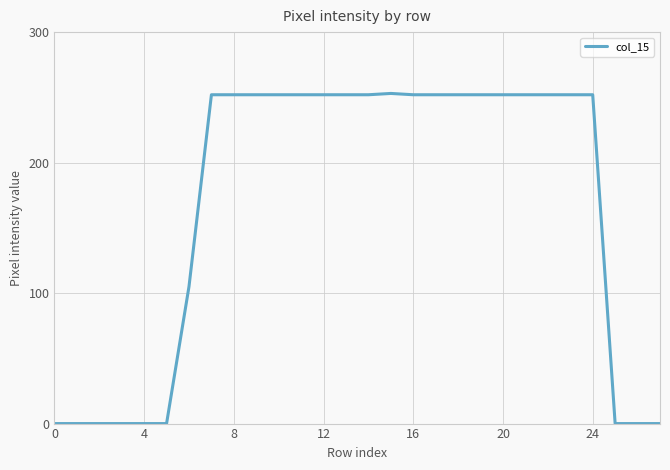

How many series are shown in this chart?

1